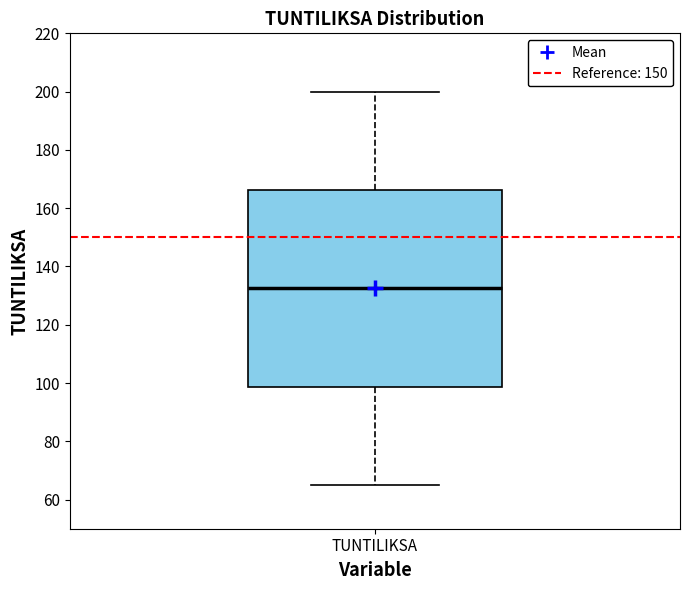

Read this box plot against the y-axis: the position of the median line, the range covered by the box, and the ends of both whiskers. The values are not printed on the chart, so give them approximately, as read against the axis.

median 132, box 98 to 166, whiskers 66 to 200